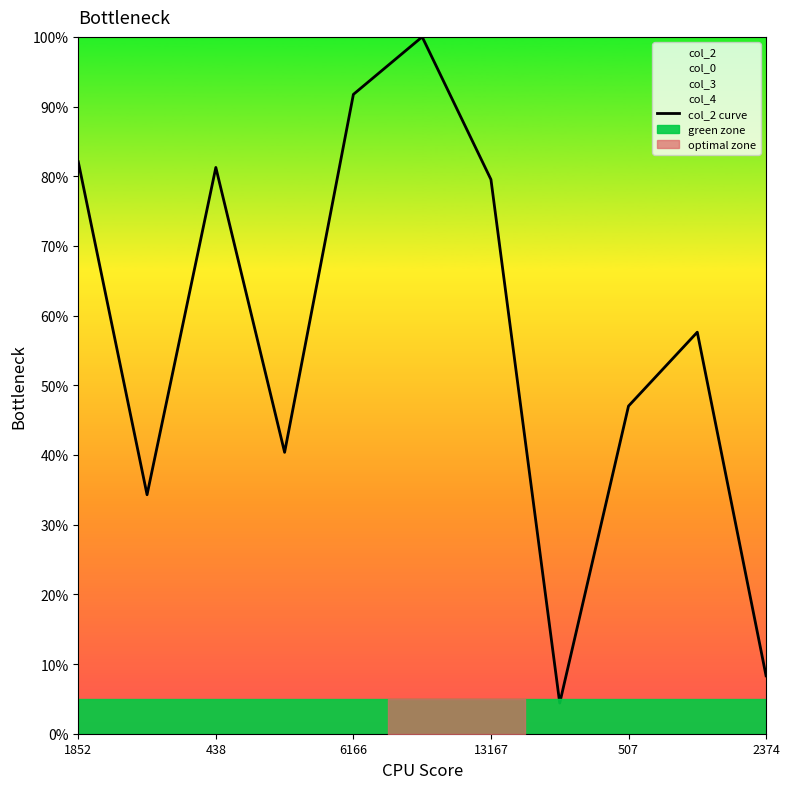

Does the chart display data point markers on the line(s)?

No